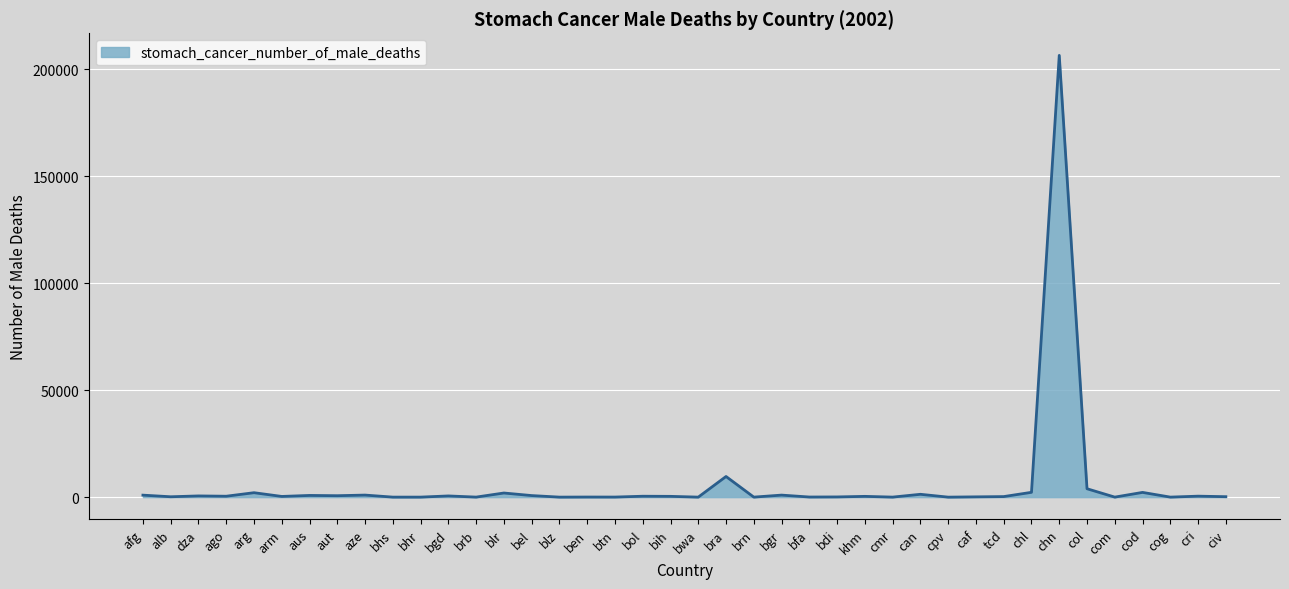

At which label is the value closest to 103301?

bra